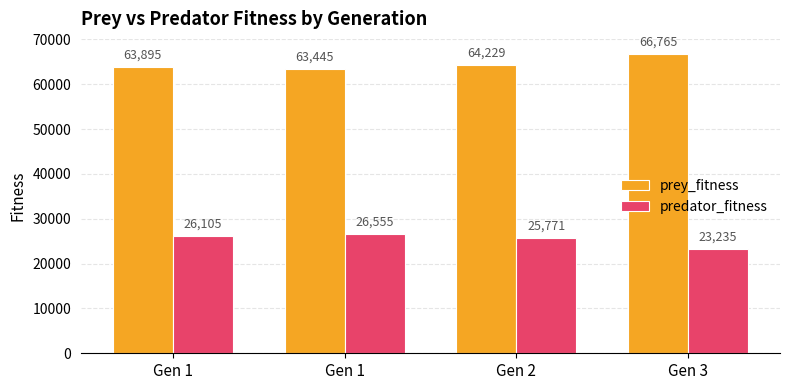

What are all the series names shown in the legend?

prey_fitness, predator_fitness